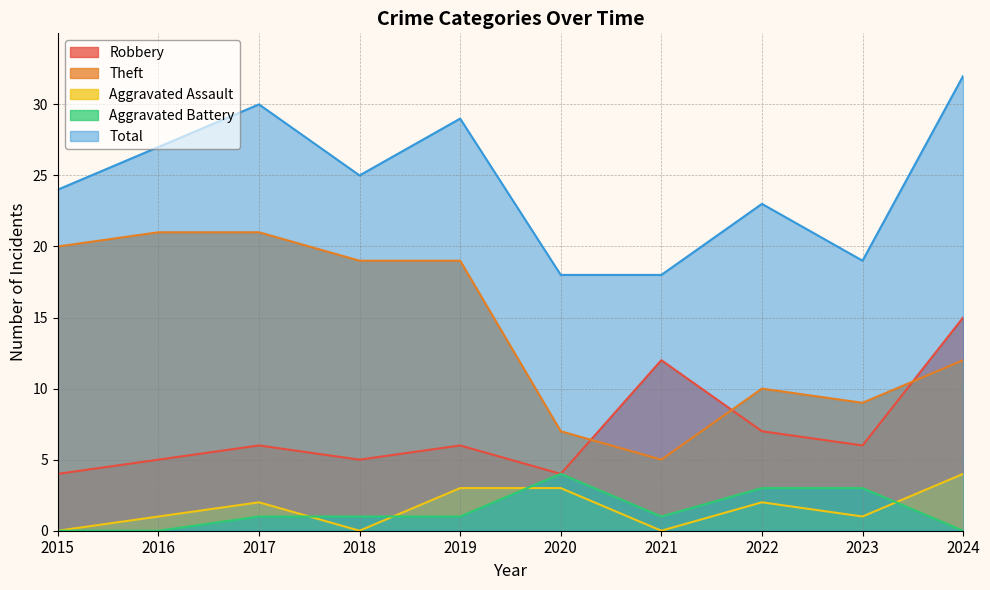

At 2019, list the series in order from smallest to largest.

Aggravated Battery, Aggravated Assault, Robbery, Theft, Total